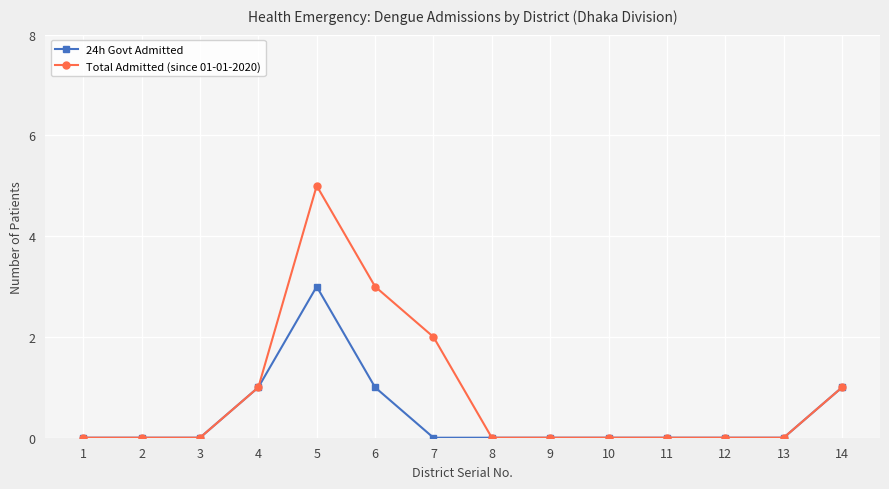

True or false: 24h Govt Admitted has more than 0 points higher than both neighbors.

True